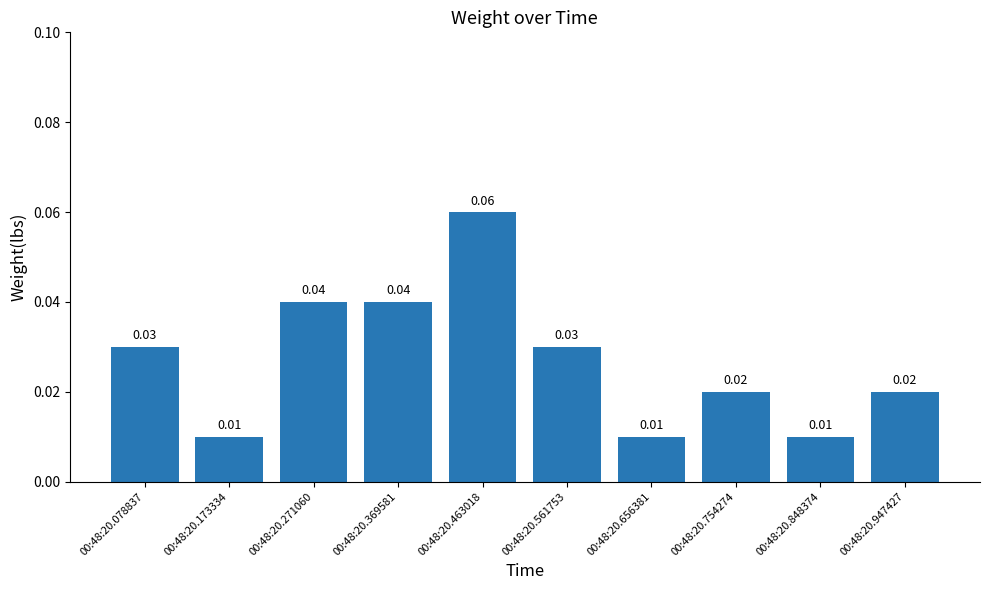

What is the sum of all values?

0.3